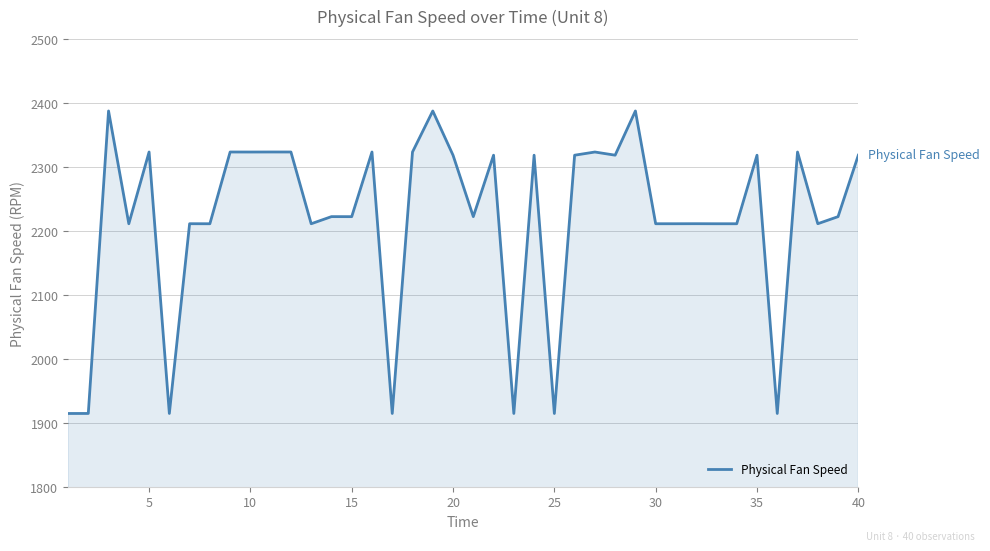

What is the greatest value displayed?

2388.1